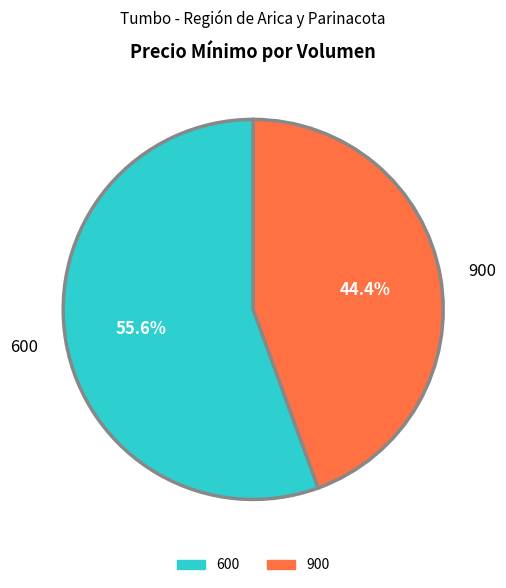

Combined, do 900 and 600 account for over 50%?

Yes